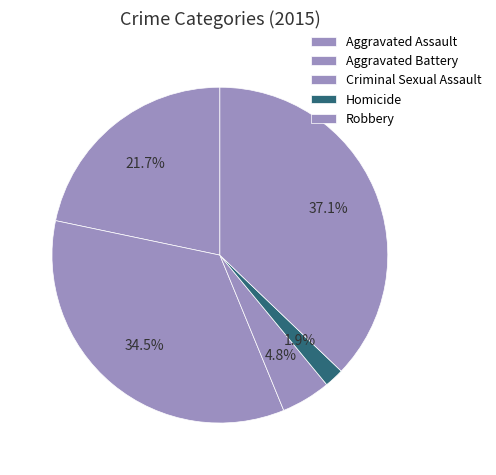

Count the number of slices in the pie.

5